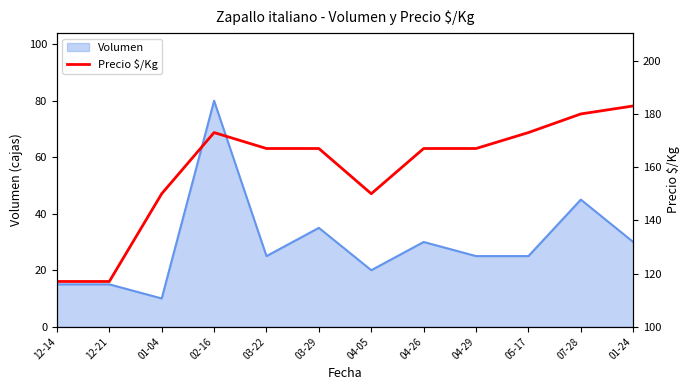

Where is the data nearest to the value 150?

01-04